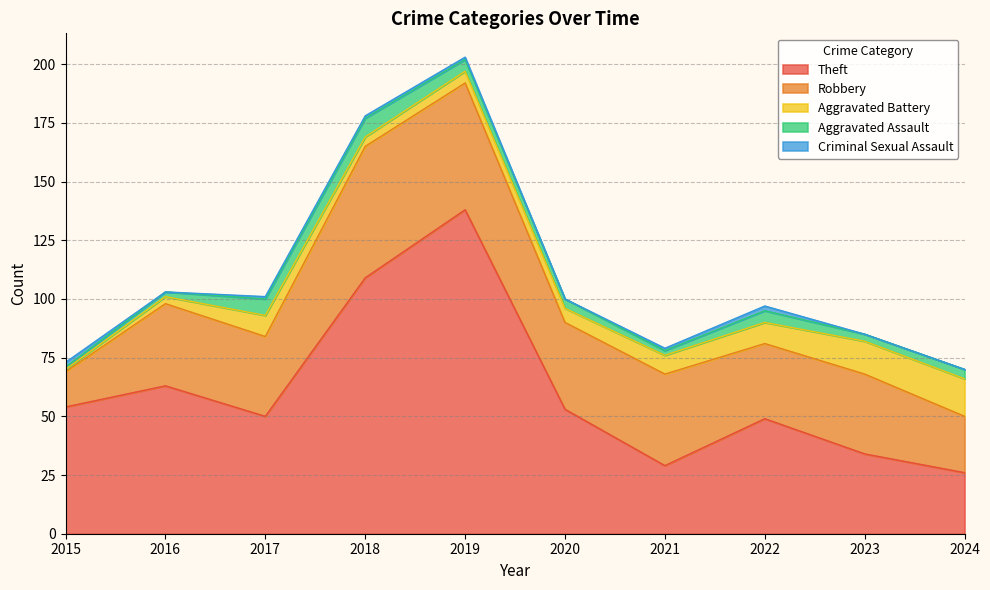

How many intersections are there between Aggravated Battery and Aggravated Assault?

1